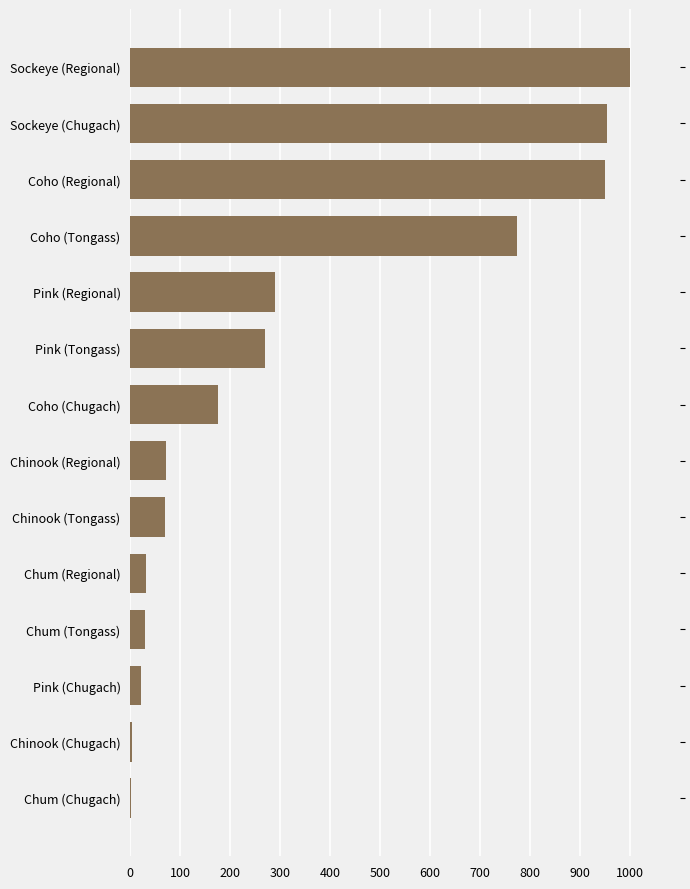

What is the sum of the values at Coho (Tongass) and Chum (Tongass)?

802.4